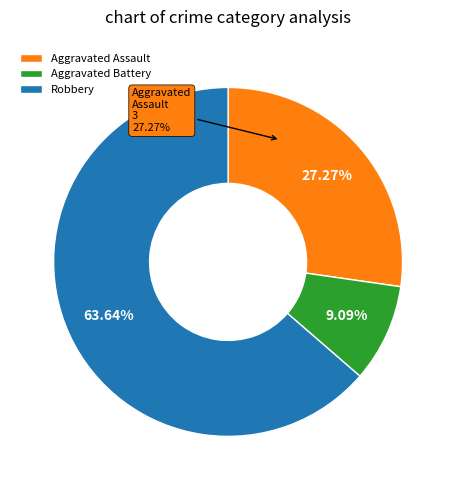

Is it true that Robbery is 45% of the pie?

False